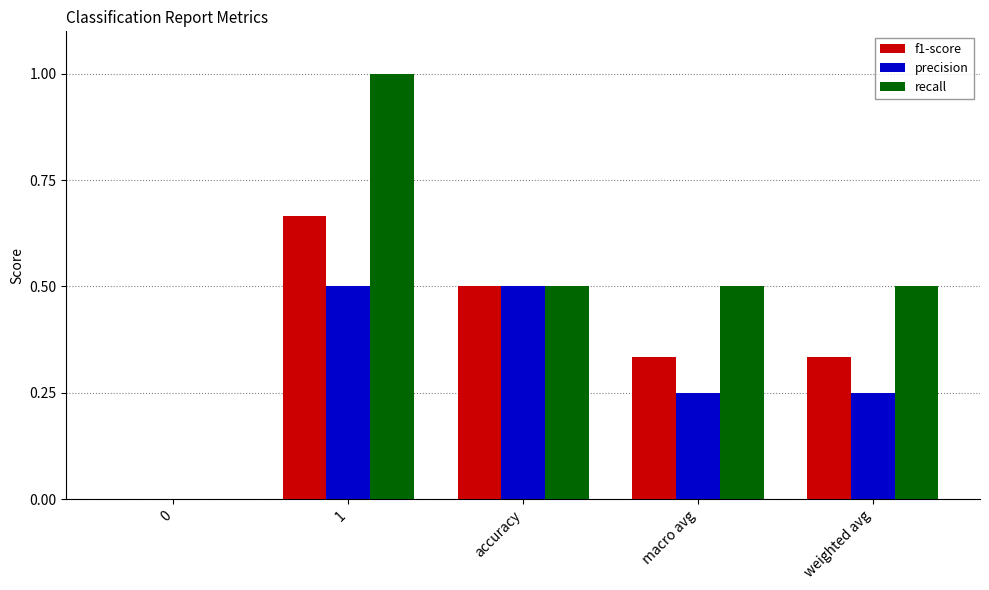

At which label does f1-score reach its peak?

1